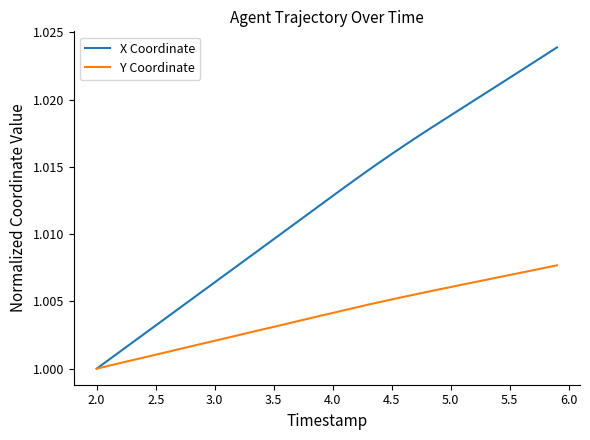

Which series has the largest total across all categories?

X Coordinate